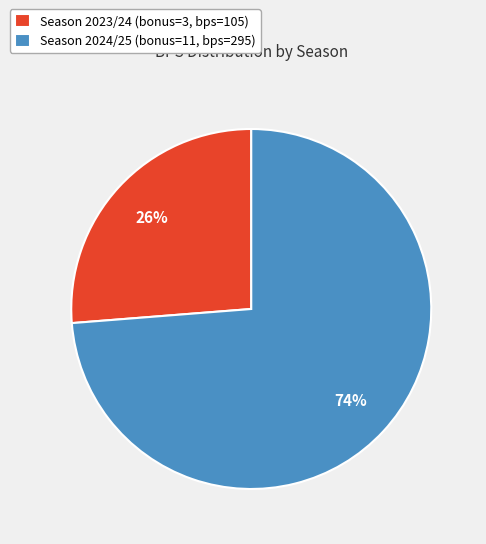

Is the sum of Season 2023/24 (bonus=3, bps=105) and Season 2024/25 (bonus=11, bps=295) greater than half?

Yes